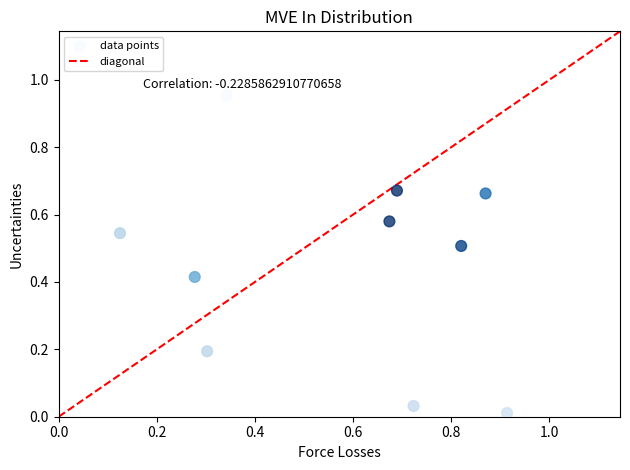

What is the range of X values (max minus min)?

0.8